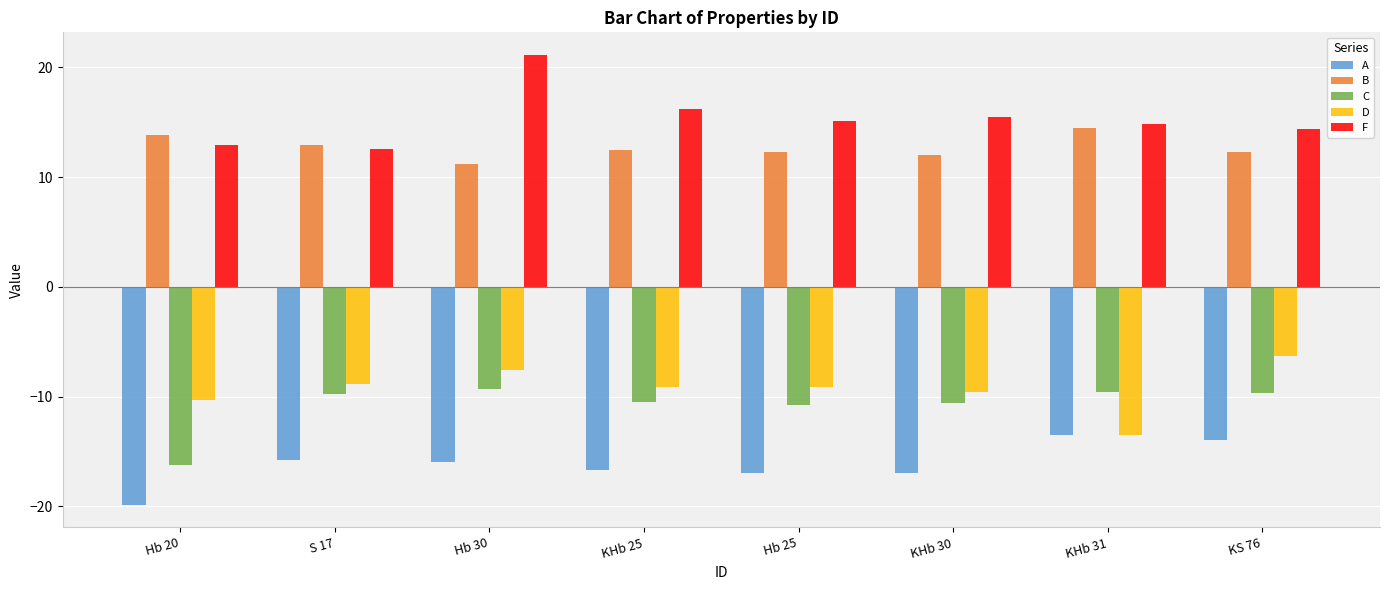

Rank the series by their maximum value, from highest to lowest.

F, B, D, C, A